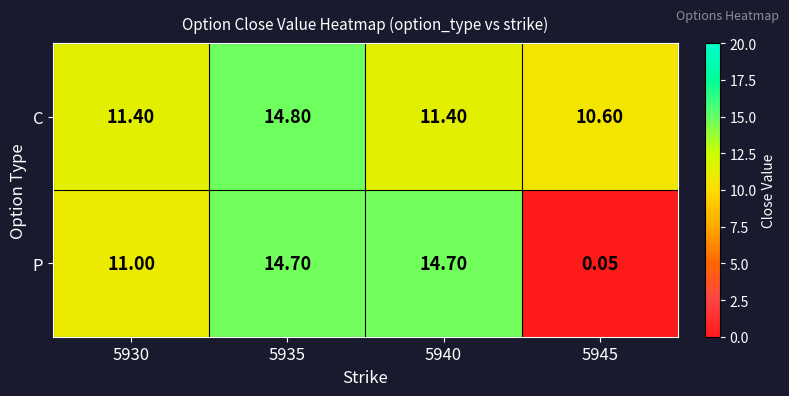

Between 5930 and 5945, which series saw the biggest shift?

P